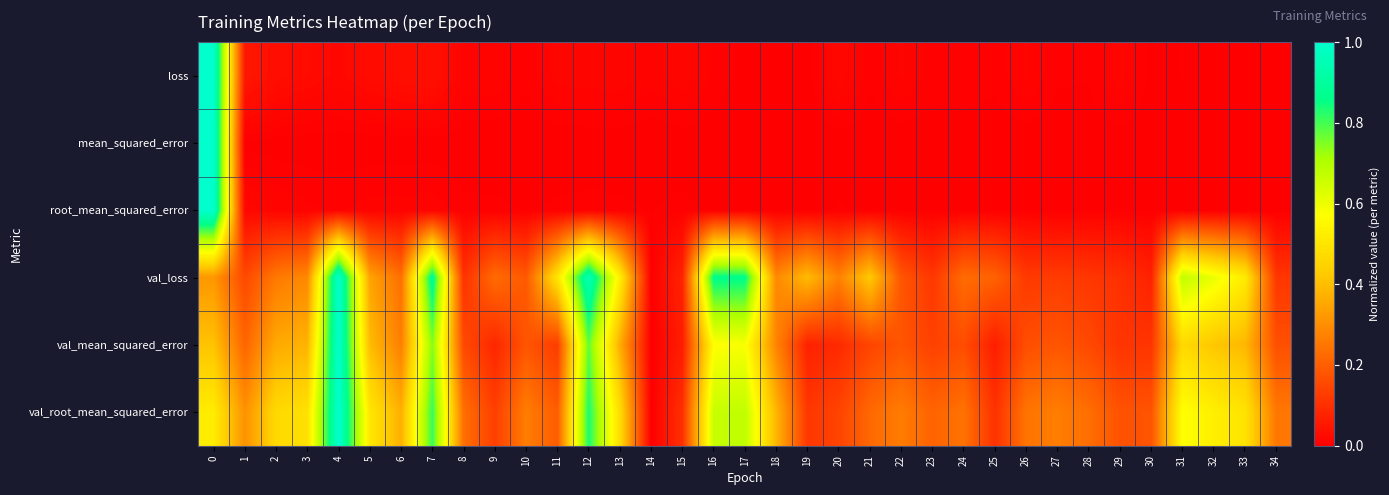

Between 7 and 20, which is larger?

7